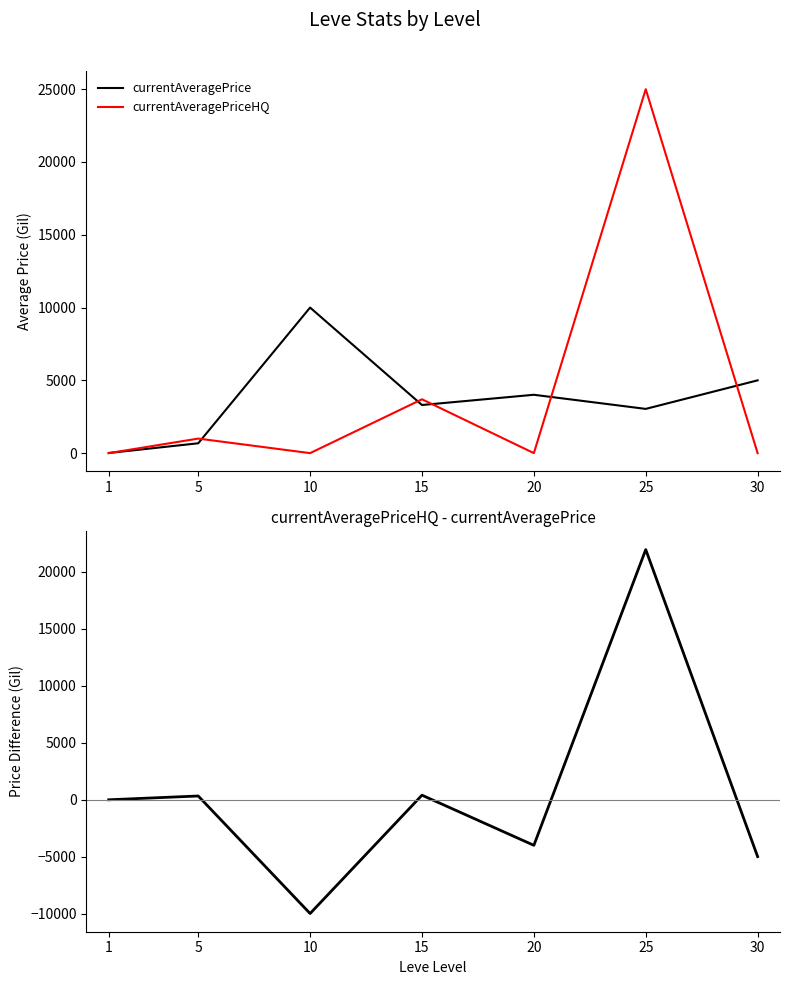

After their last crossing, which series has the higher values: currentAveragePrice or Difference (HQ - NQ)?

currentAveragePrice